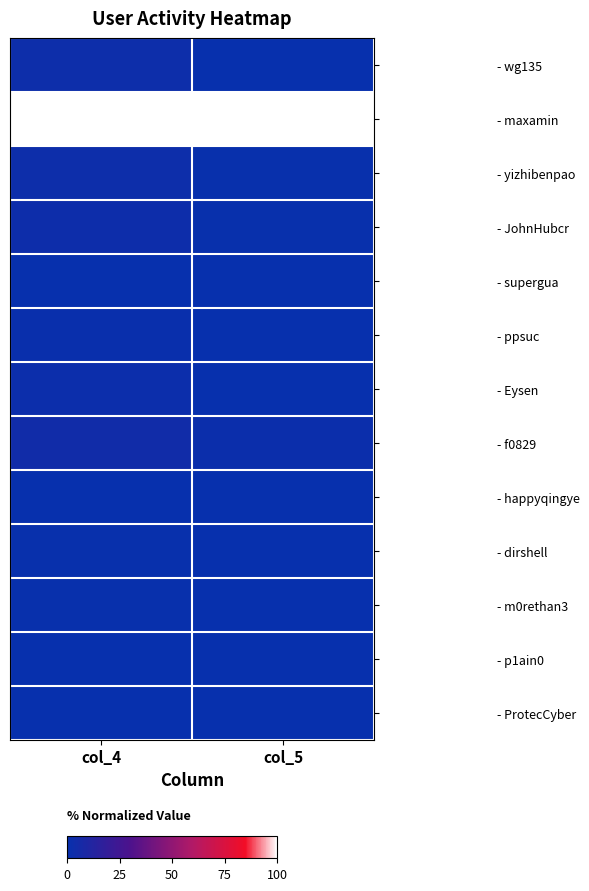

At which category is the sum across all series the highest?

col_4